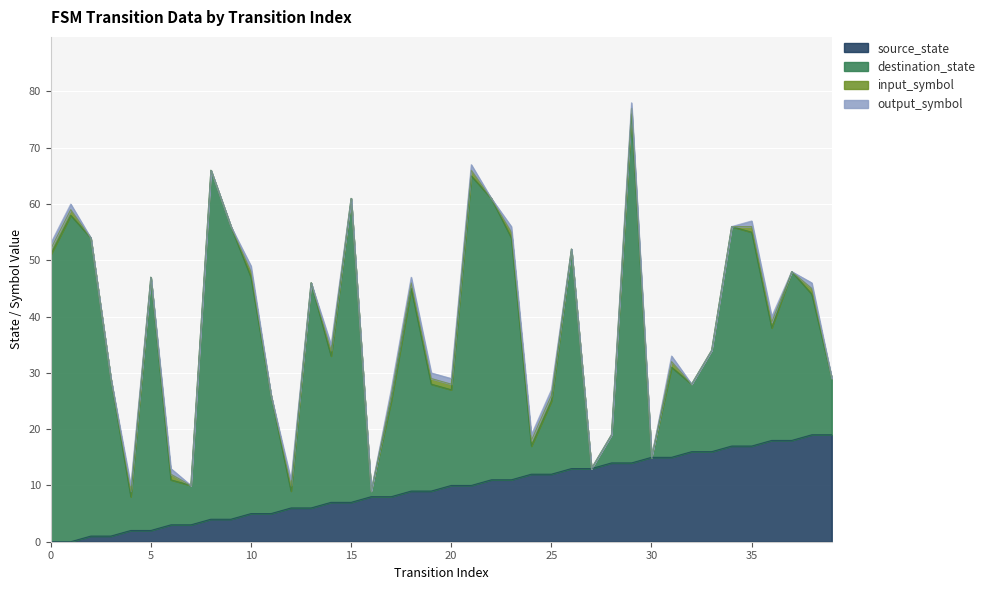

What are all the series names shown in the legend?

source_state, destination_state, input_symbol, output_symbol